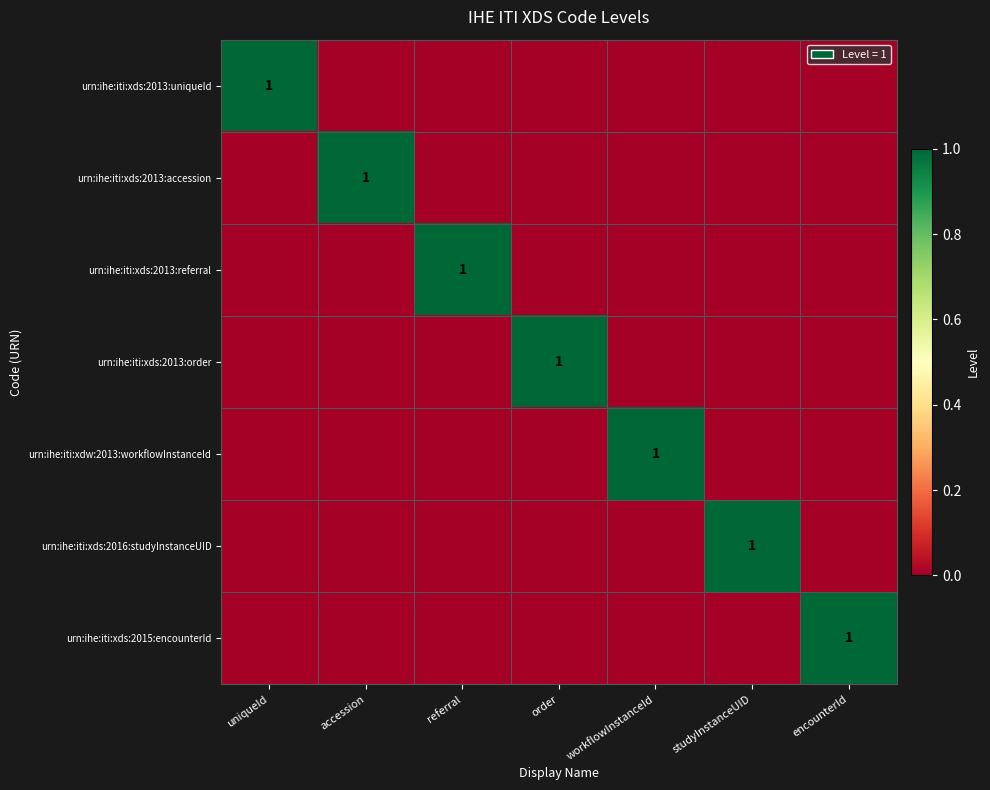

The value of urn:ihe:iti:xds:2016:studyInstanceUID at uniqueId is -1. True or false?

False